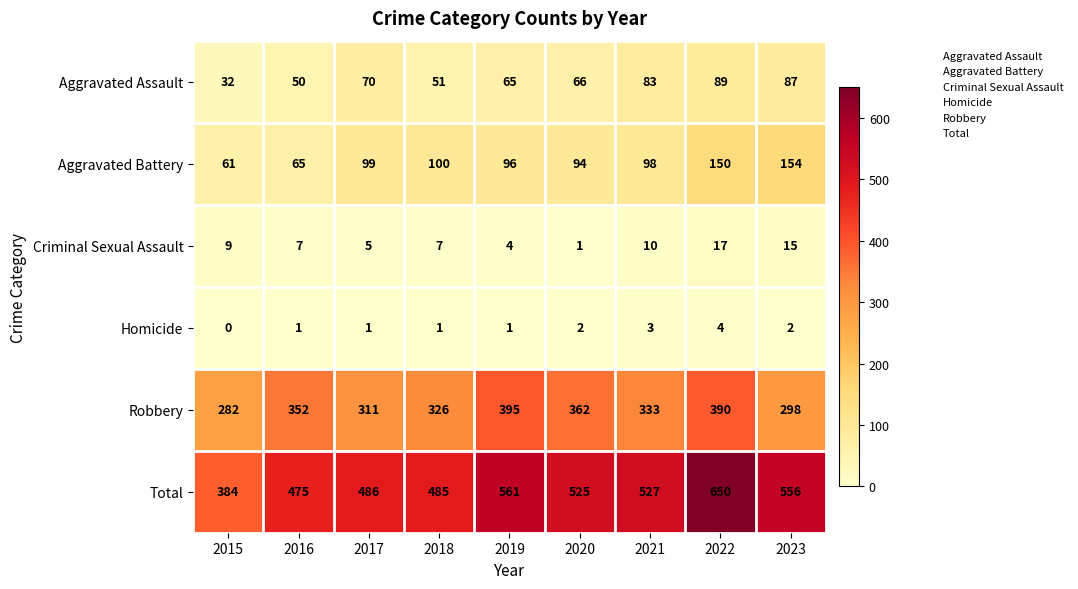

What is the difference between the highest and lowest values at 2017?

485